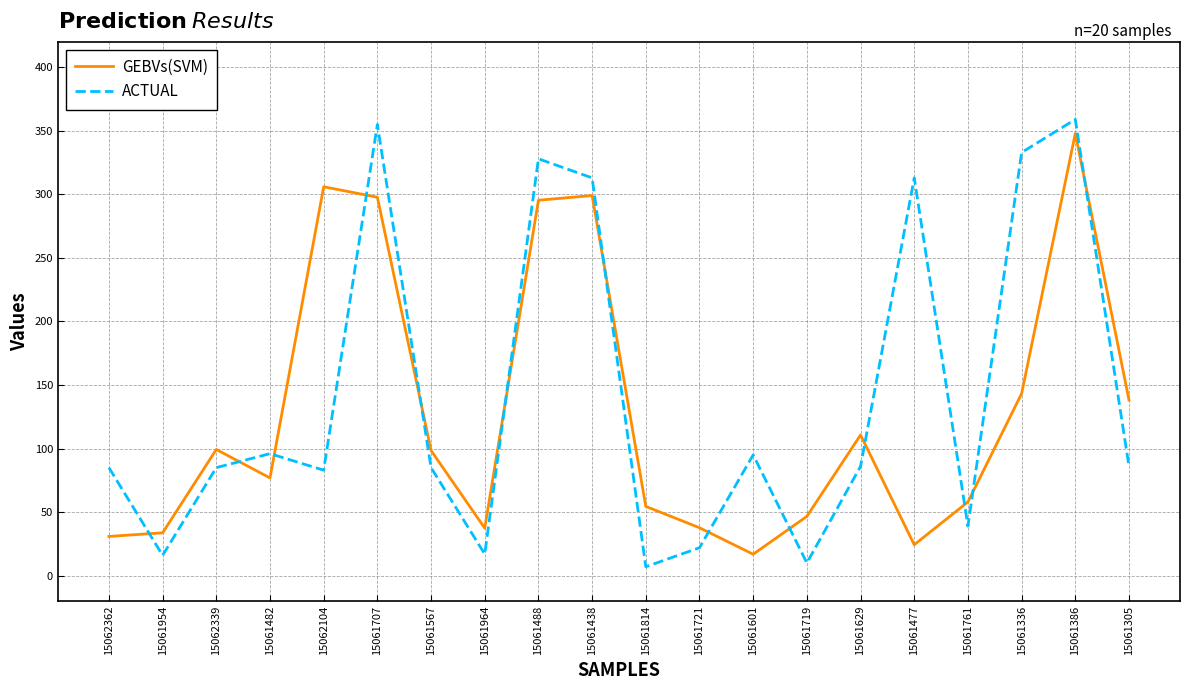

Rank the series at 15061305 from highest to lowest value.

GEBVs(SVM), ACTUAL